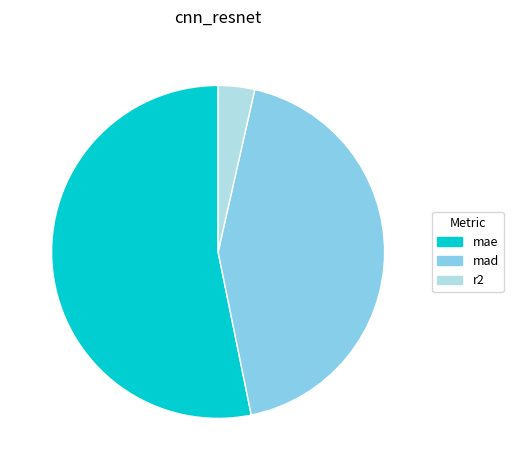

Combined, do mae and mad account for over 50%?

Yes